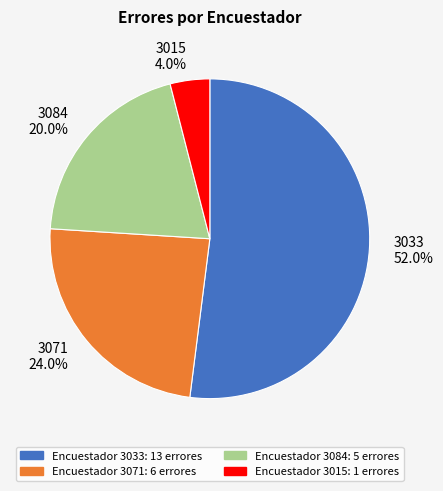

Rank the categories by value from highest to lowest.

3033, 3071, 3084, 3015